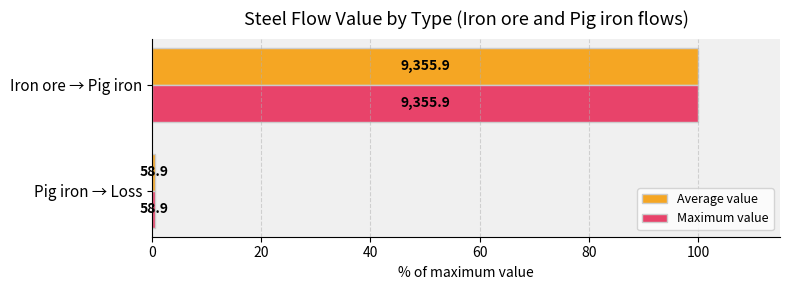

What are all the series names shown in the legend?

Average value, Maximum value